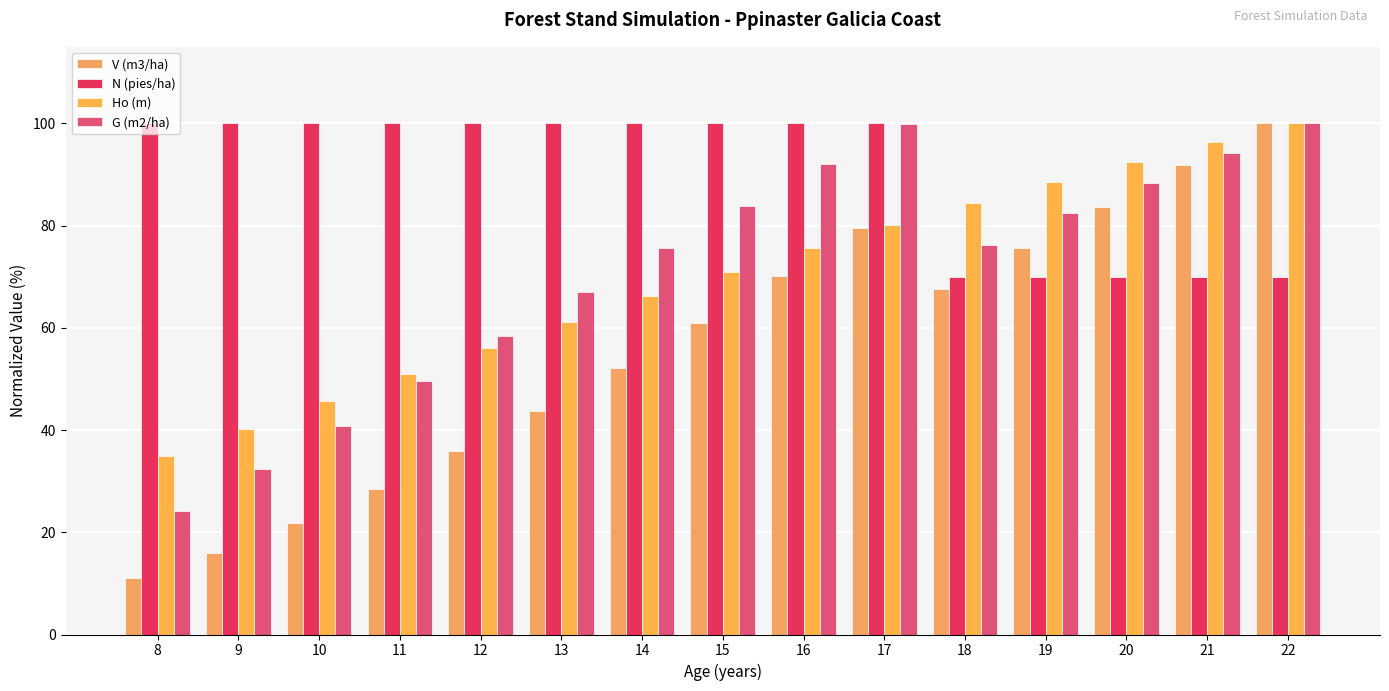

How many bars are there in each group?

4